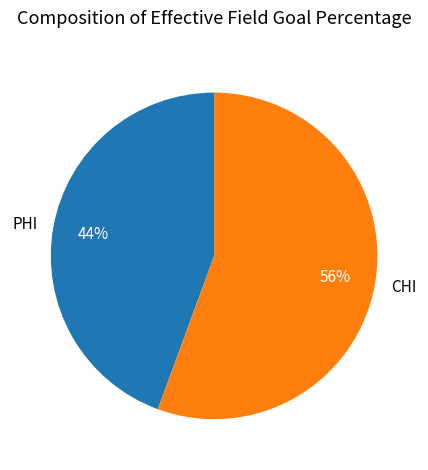

To the nearest percent, what is the average slice percentage?

50%